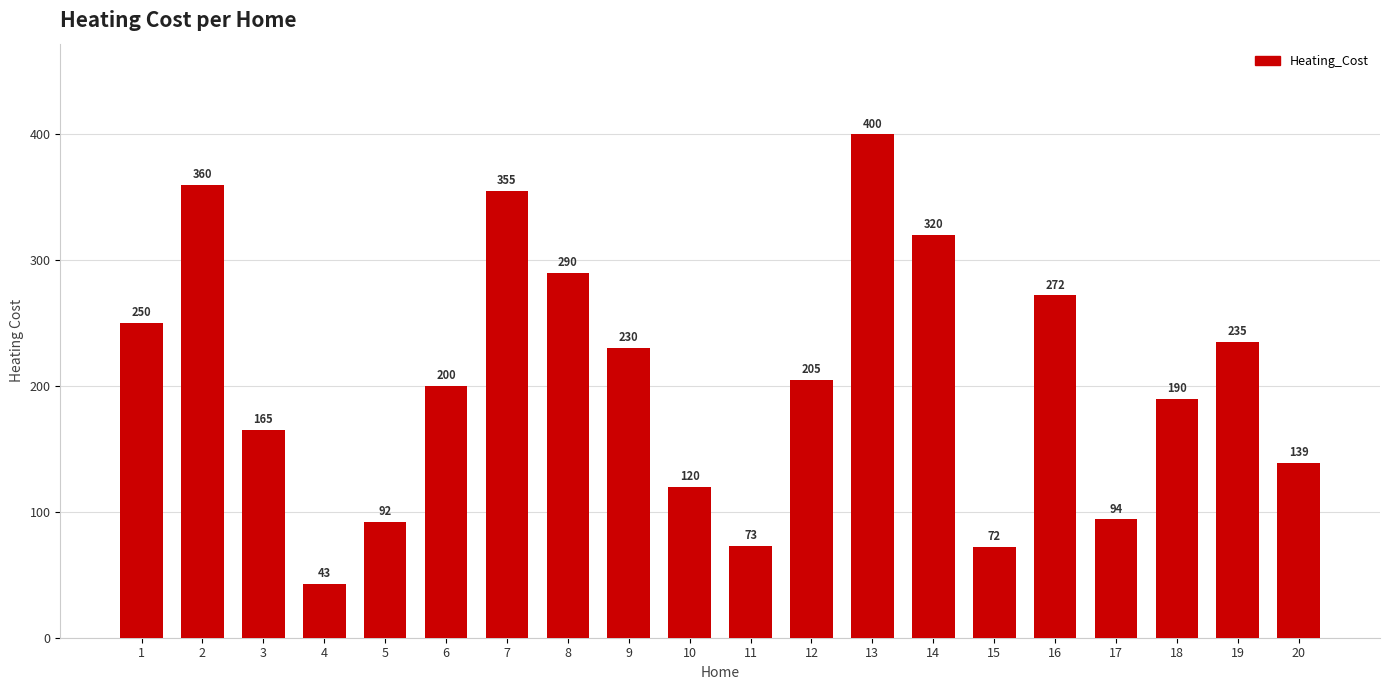

True or false: the data shows 612 at 2.

False